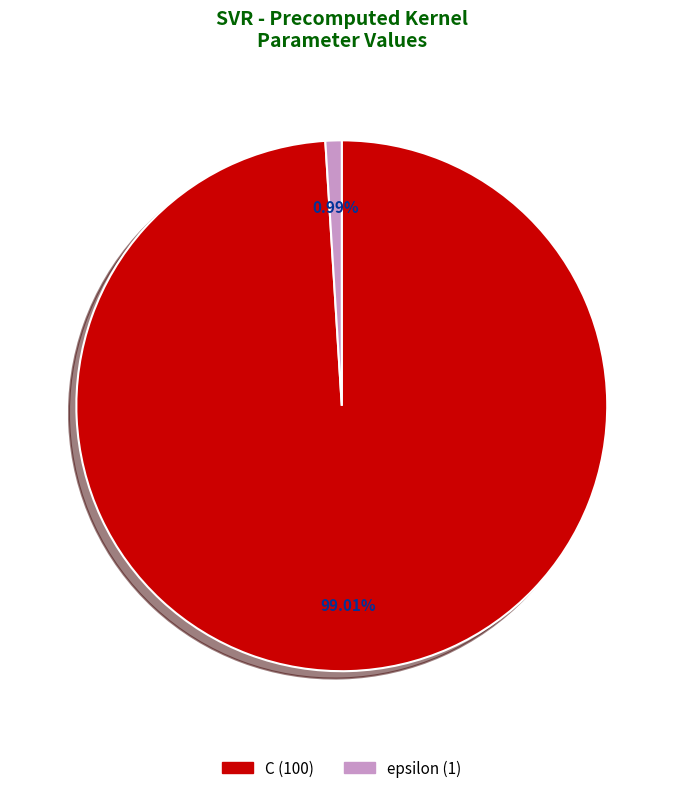

Which has a higher value, C or epsilon?

C